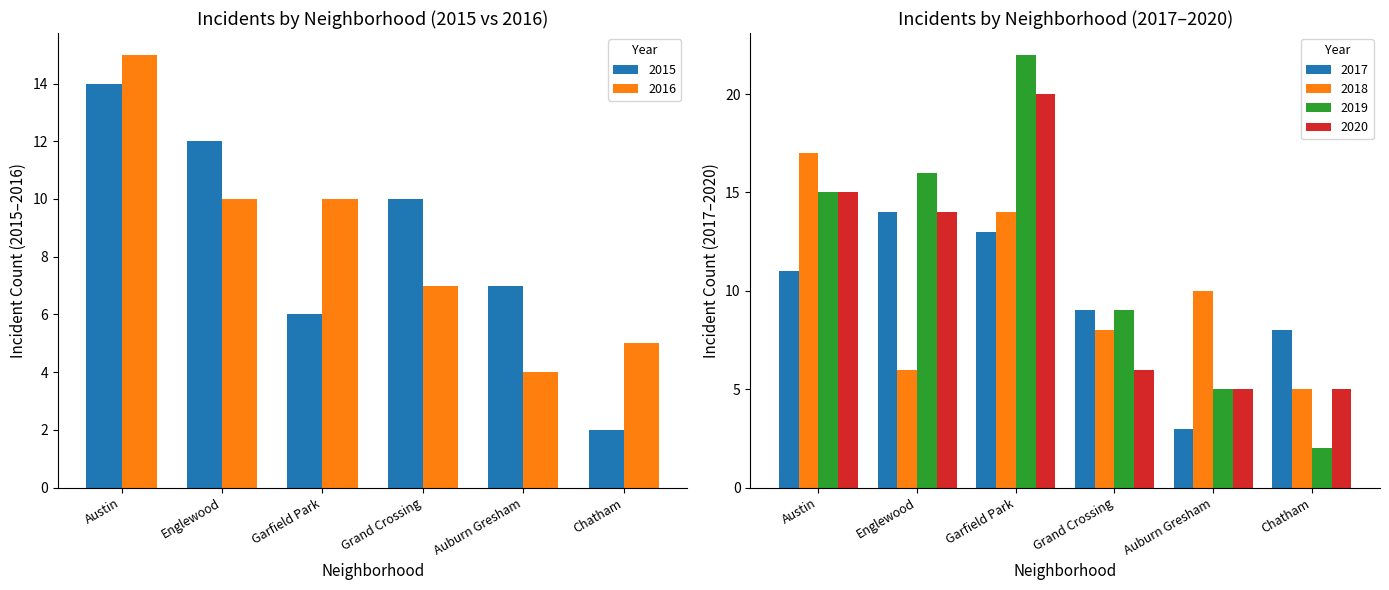

Between Auburn Gresham and Chatham, which series saw the biggest shift?

2015